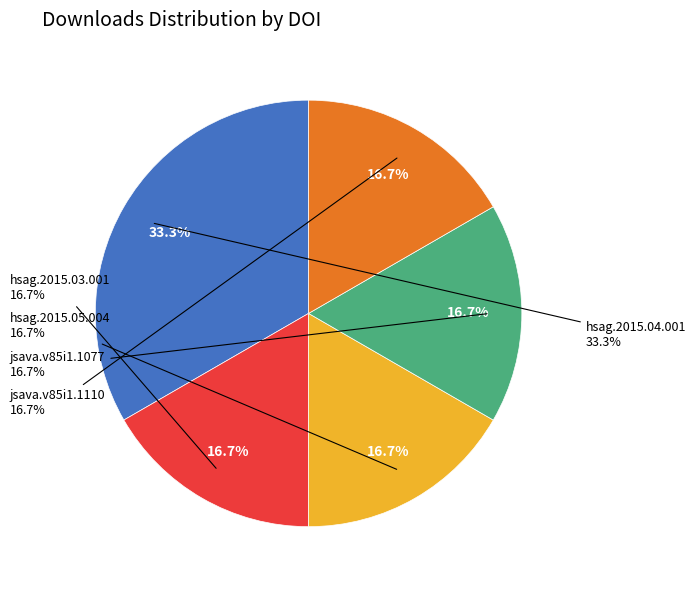

What percentage is NOT represented by 10.1016/j.hsag.2015.03.001?

83.3%